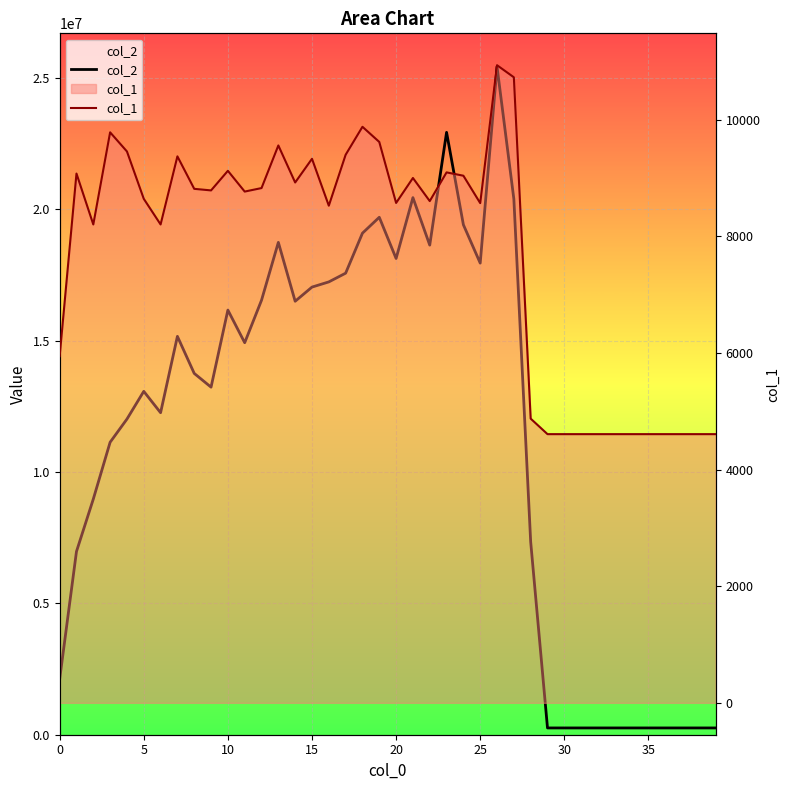

Count the number of categories in the chart.

40